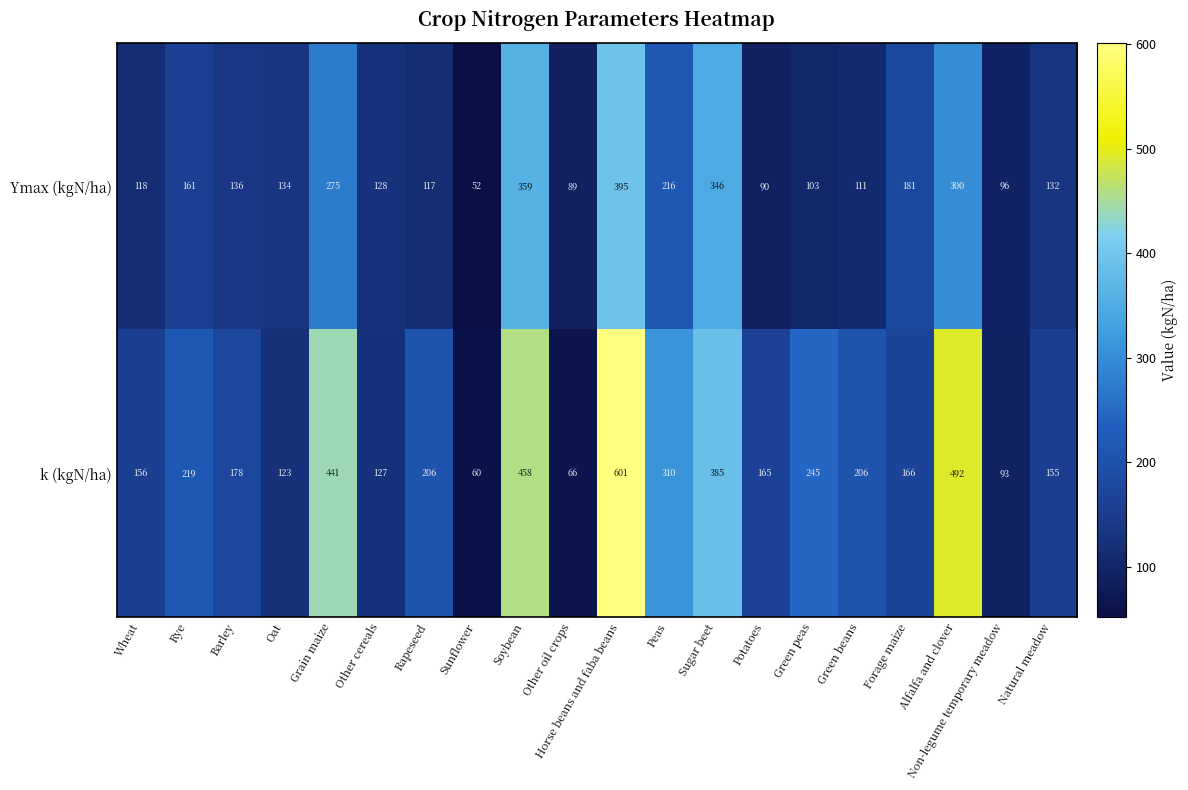

What is the difference between the maximum and minimum values in the Ymax (kgN/ha) series?

343